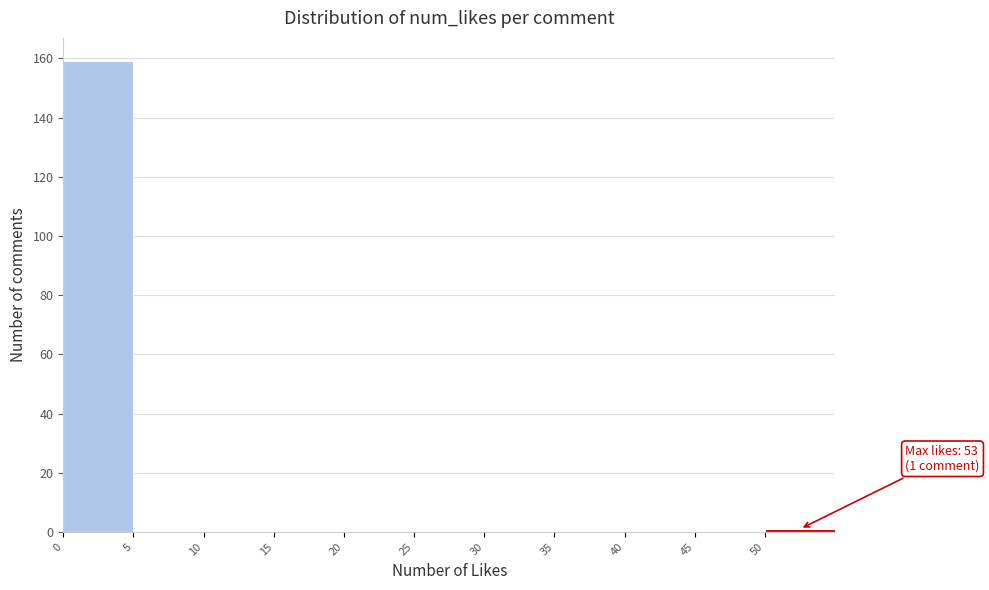

Which range on the x-axis has the tallest bar?

0 to 5